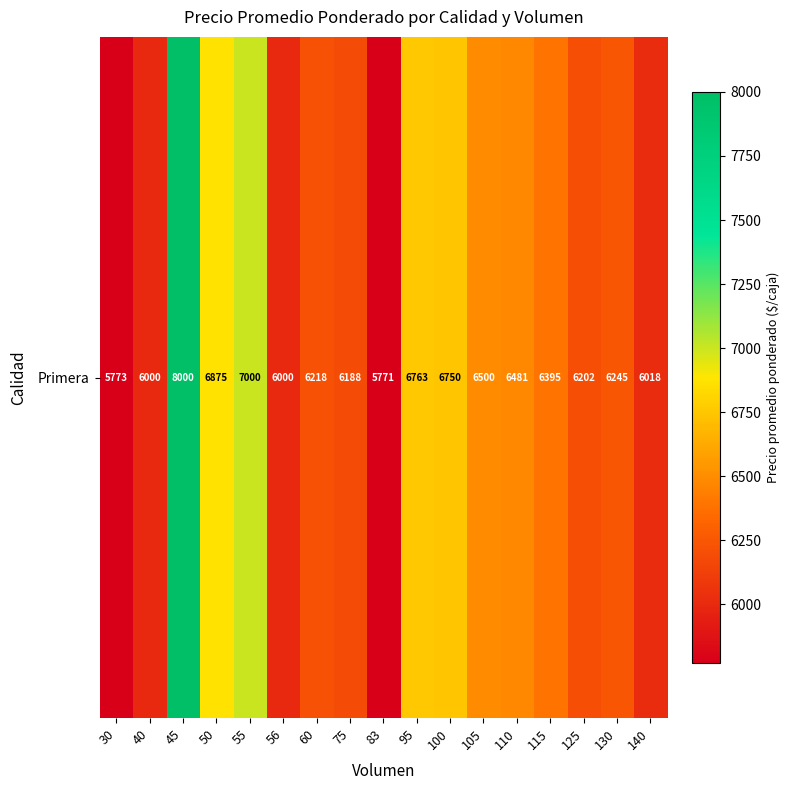

How many data points are above 6245?

8